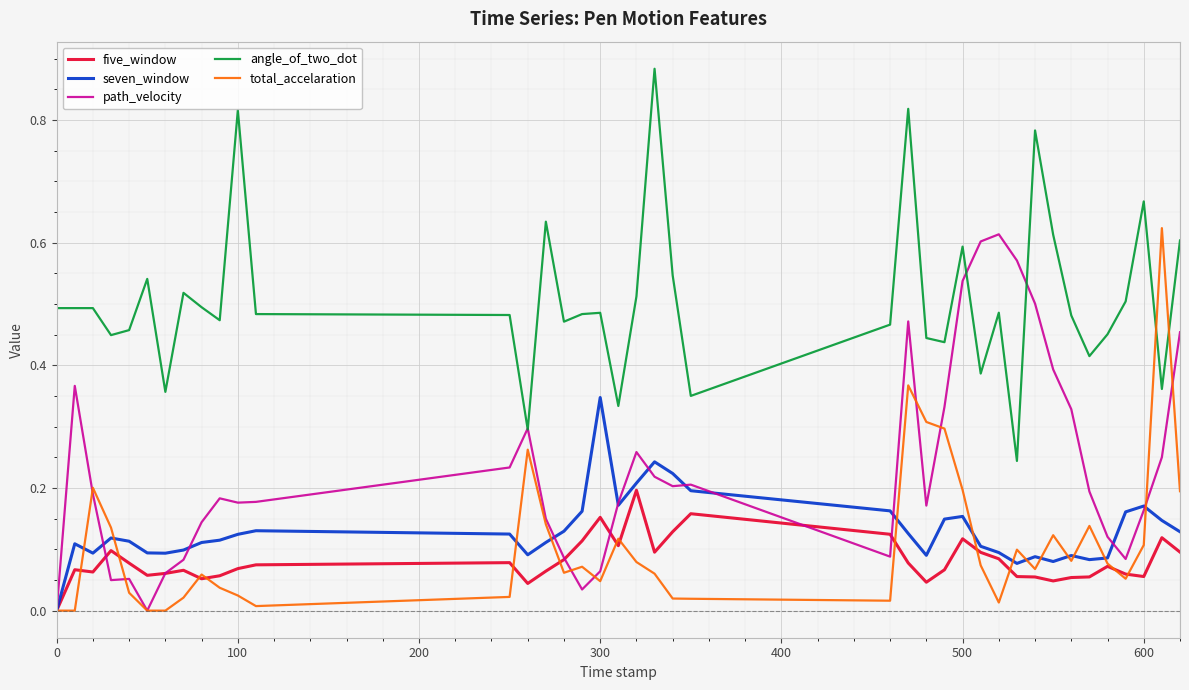

Which series has the largest total across all categories?

angle_of_two_dot